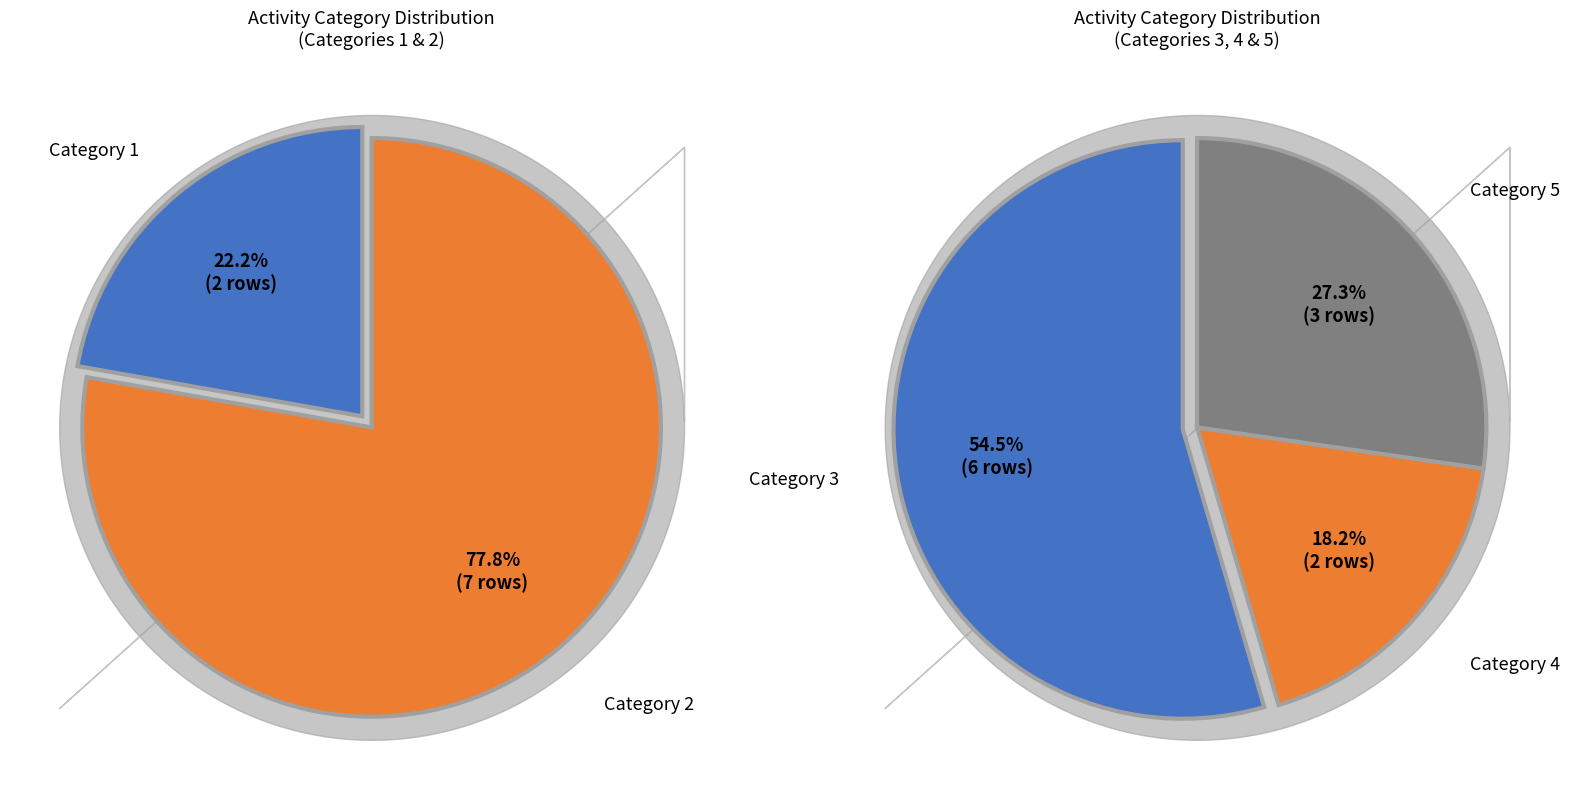

Is the sum of 5 and 4 greater than half?

No